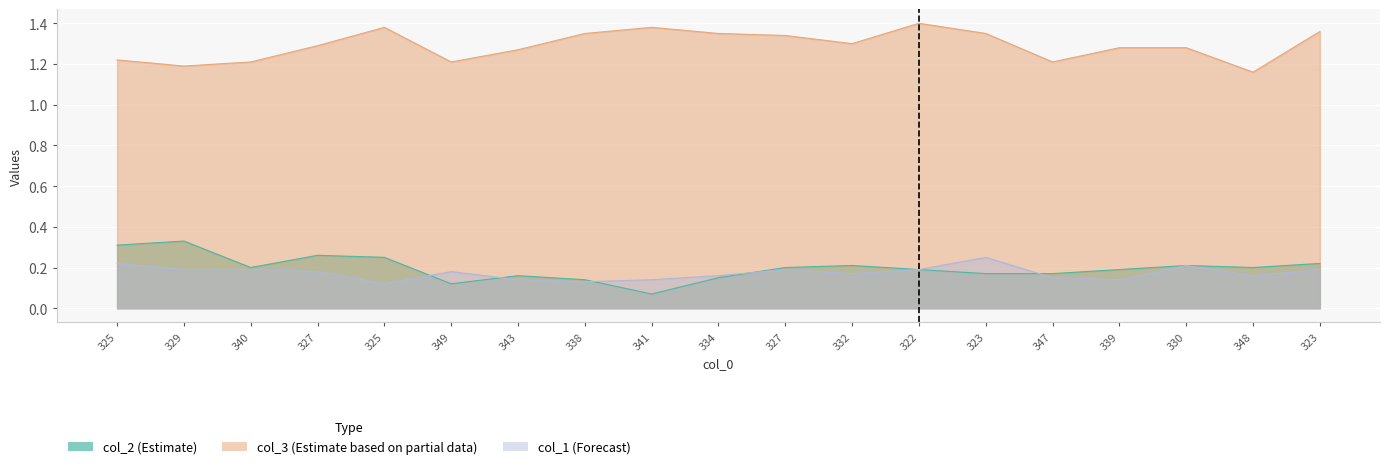

What is the average value of the col_2 series?

0.2